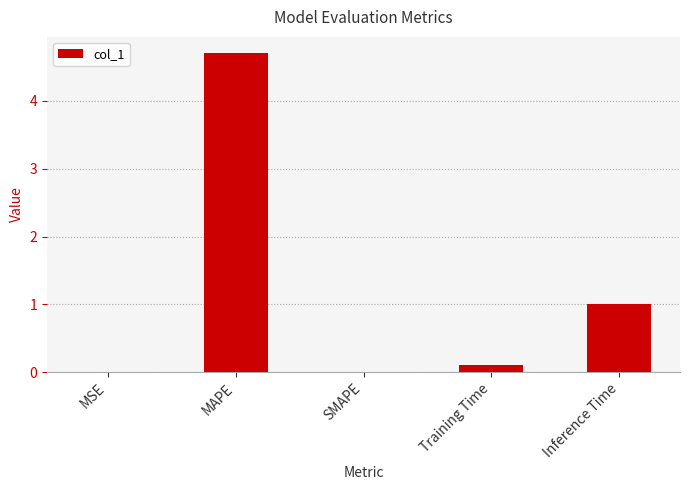

What is the sum of the values at MAPE and Inference Time?

5.7